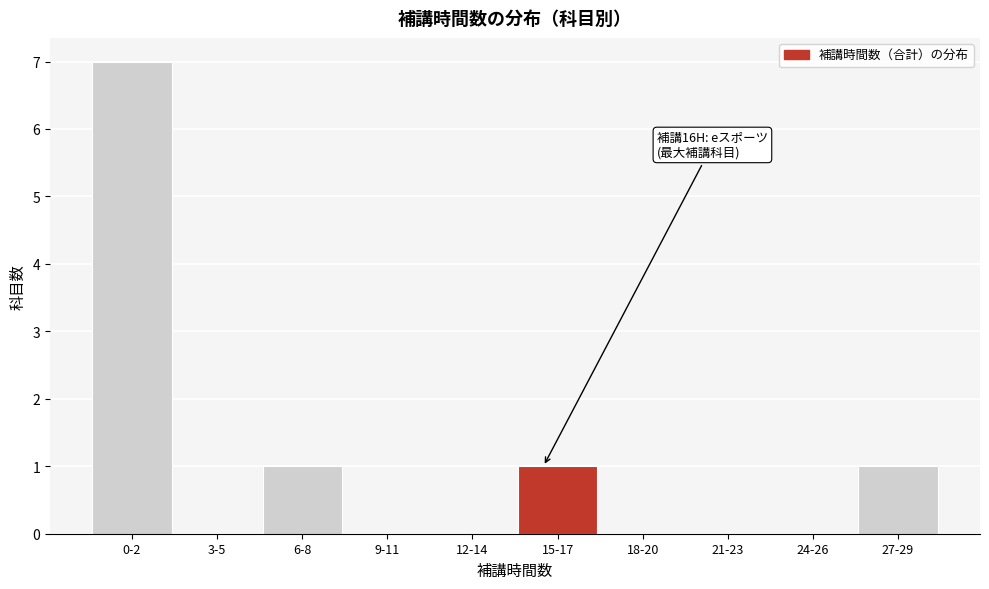

Reading right to left, extract all data points from this chart.

27-29=1	24-26=0	21-23=0	18-20=0	15-17=1	12-14=0	9-11=0	6-8=1	3-5=0	0-2=7